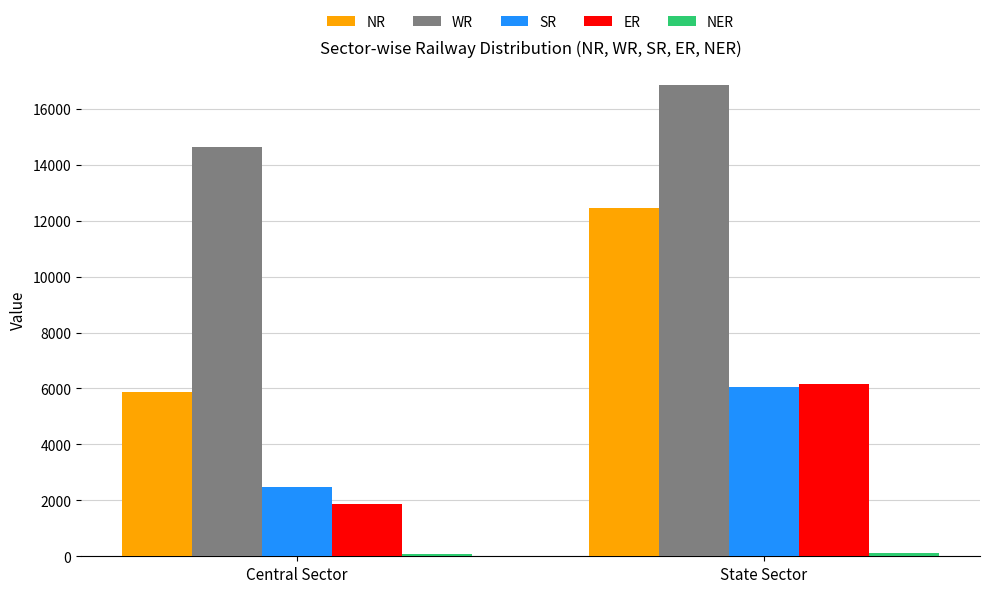

True or false: WR has a value of 5999 at State Sector.

False